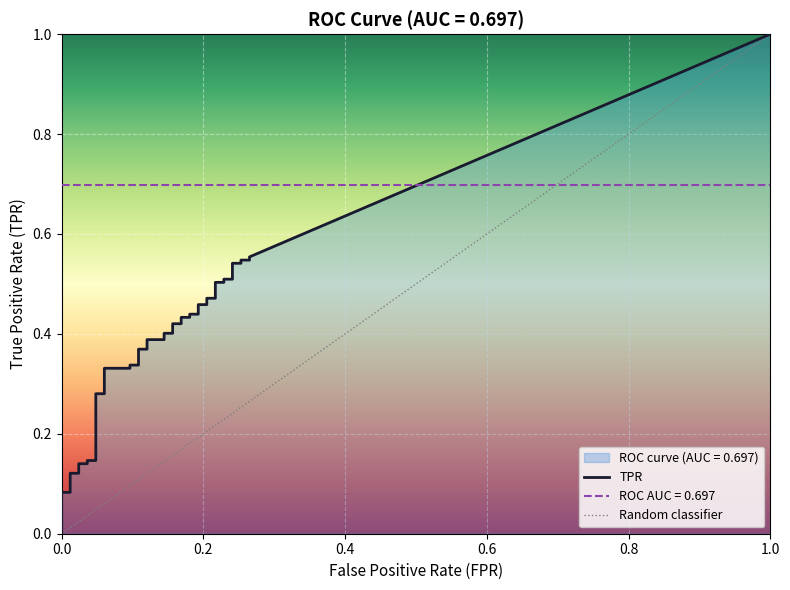

What is the sum of the fpr values at 29 and 20?

0.4